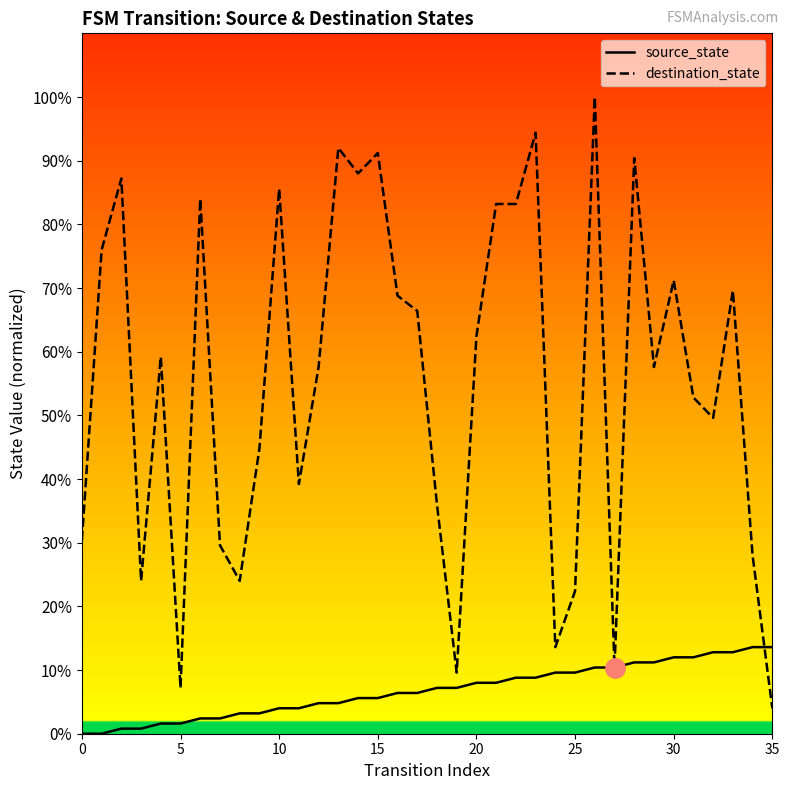

How many values in the source_state series are below 7?

18